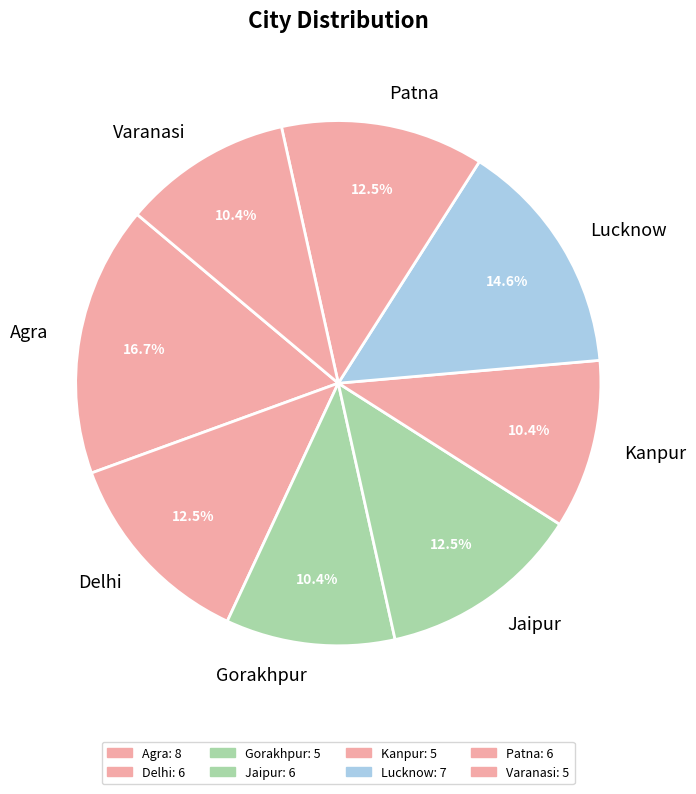

Between Lucknow and Jaipur, which is larger?

Lucknow